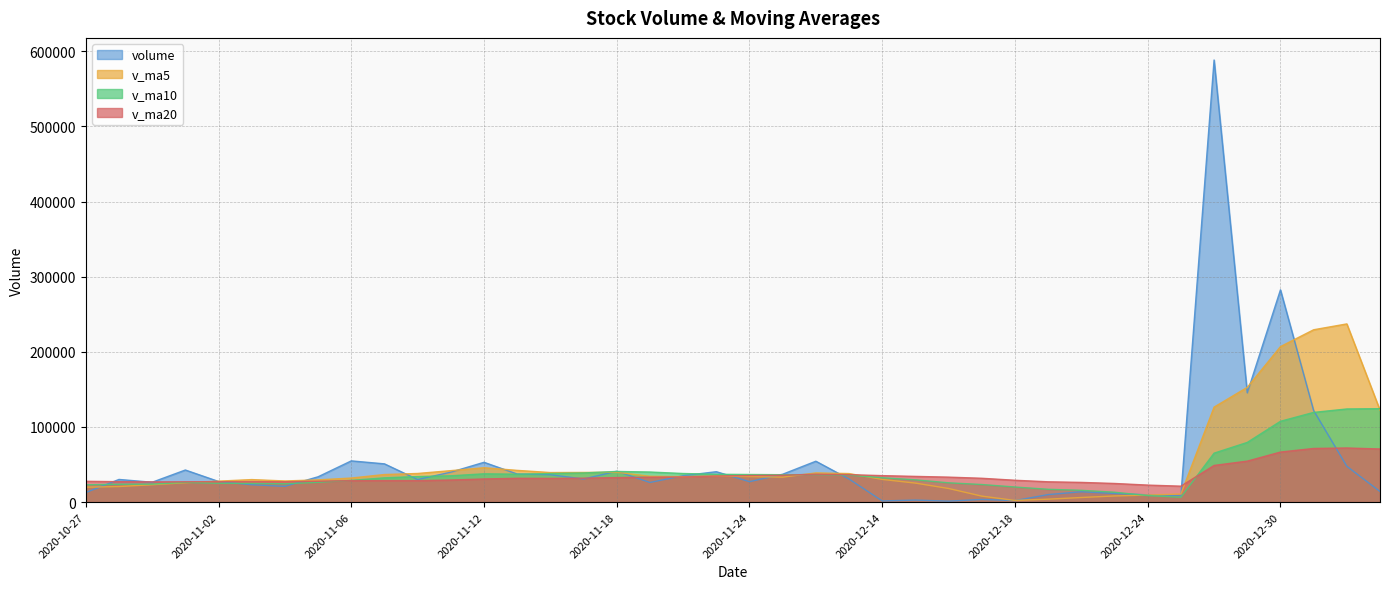

Which series has the largest total across all categories?

volume